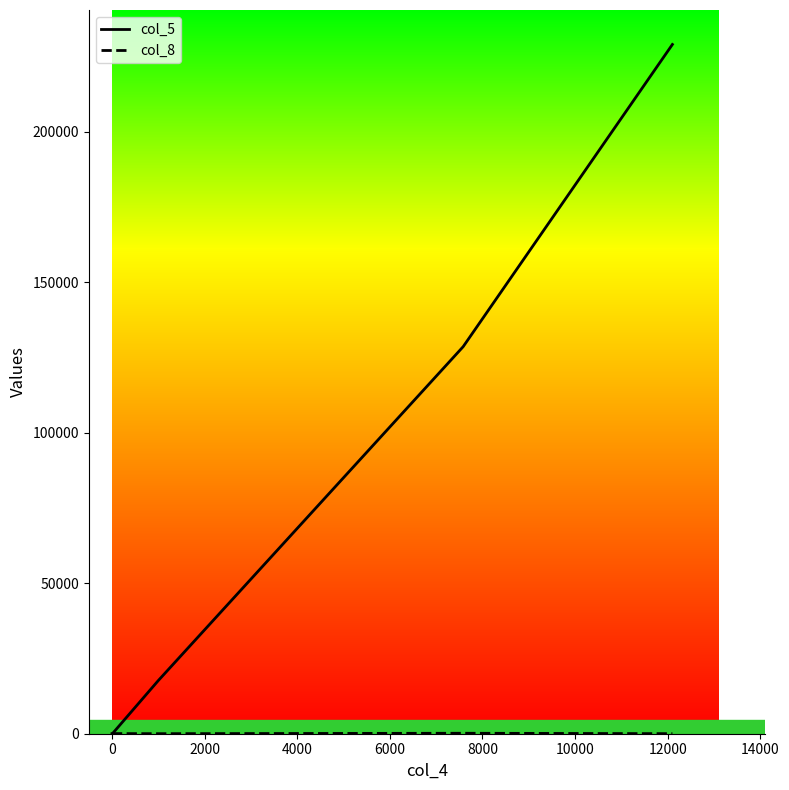

Which series has the largest total across all categories?

col_5